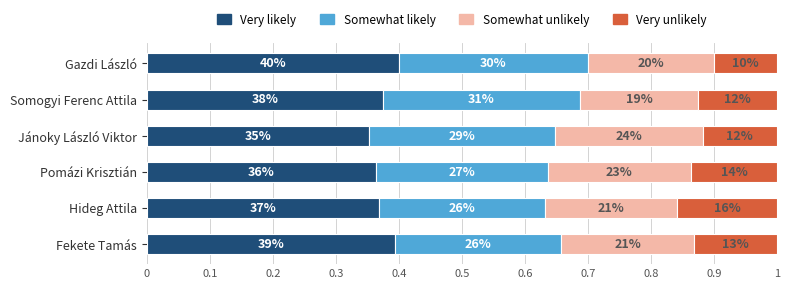

Reading right to left, list all the values displayed in this chart.

Very likely: 0.4	0.4	0.4	0.4	0.4	0.4
Somewhat likely: 0.3	0.3	0.3	0.3	0.3	0.3
Somewhat unlikely: 0.2	0.2	0.2	0.2	0.2	0.2
Very unlikely: 0.1	0.1	0.1	0.1	0.2	0.1